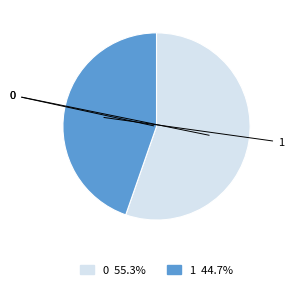

What percentage is NOT represented by 1?

55.3%